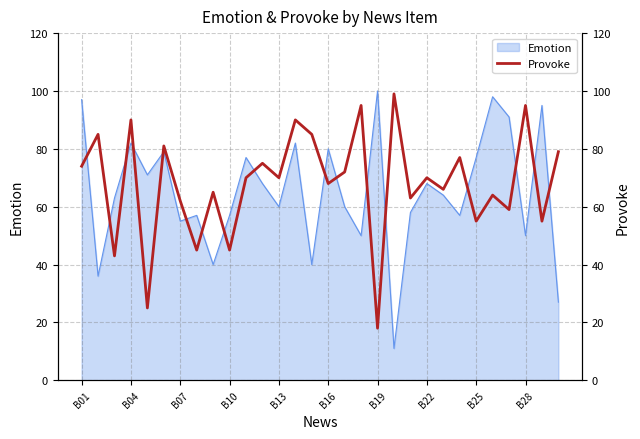

True or false: there are more than 2 points higher than both neighbors.

True